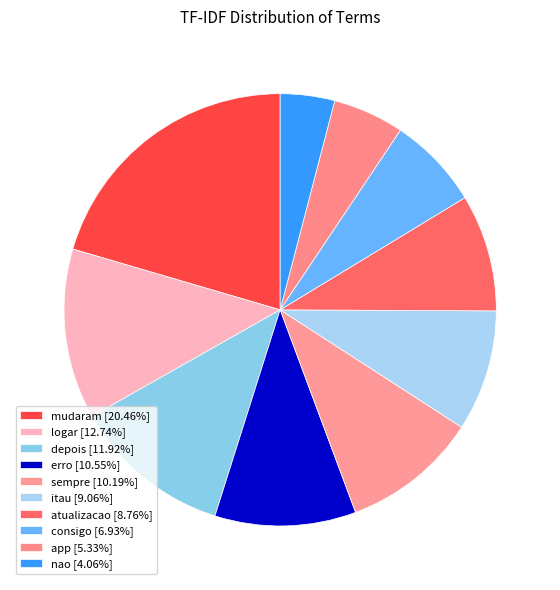

Which slice is the smallest?

nao